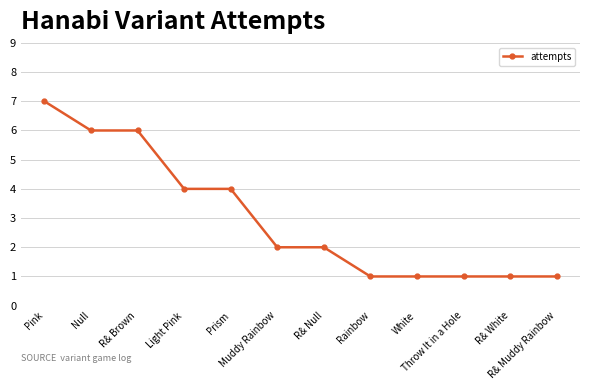

What is the greatest value displayed?

7